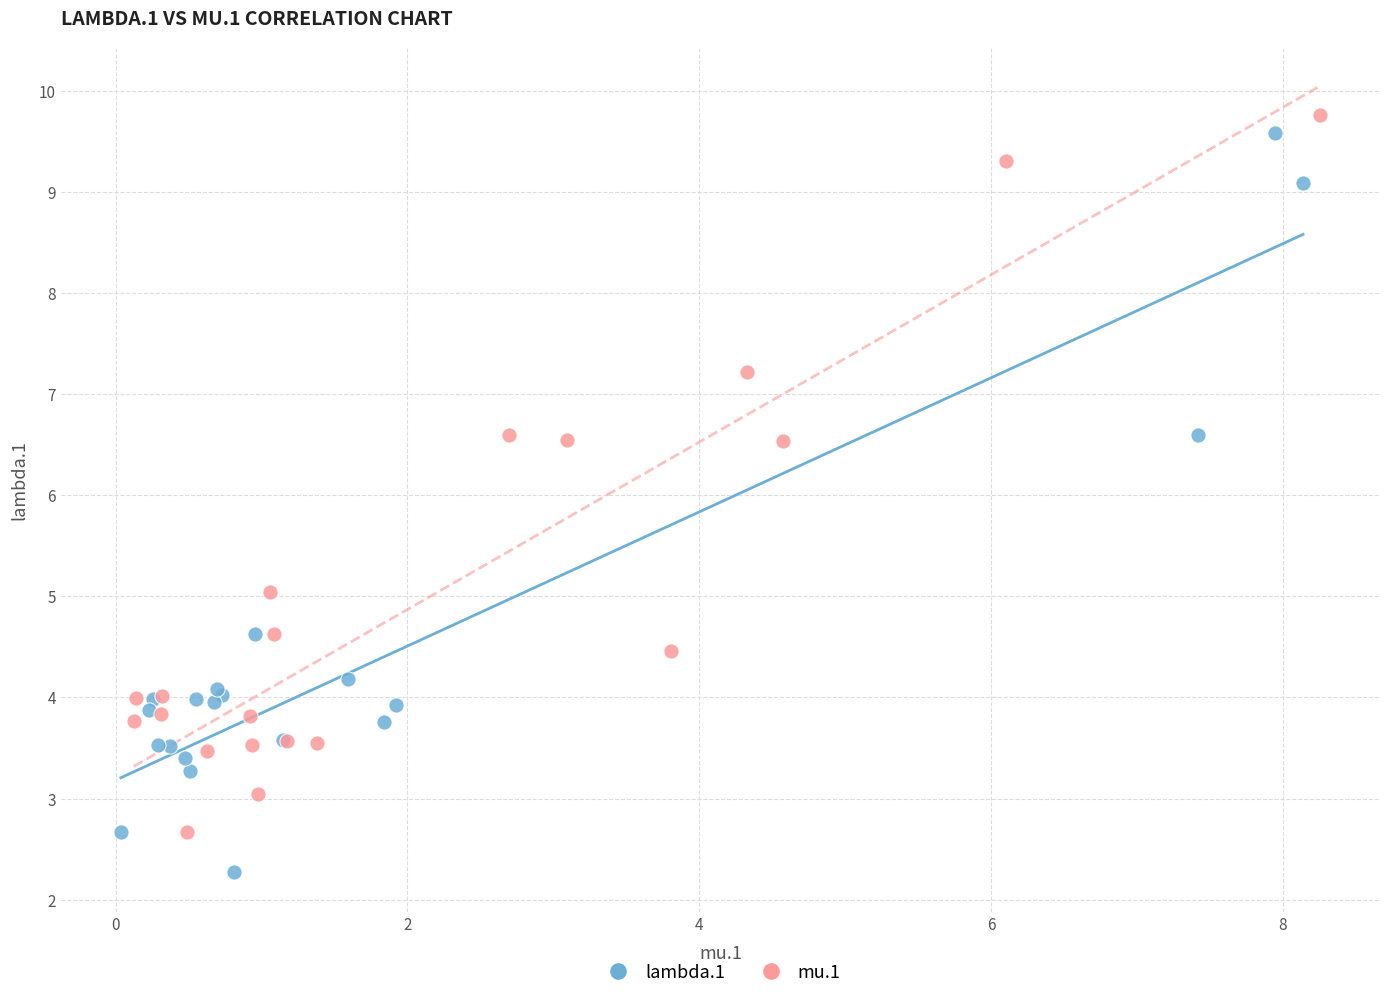

Which series reaches the minimum Y coordinate?

lambda.1